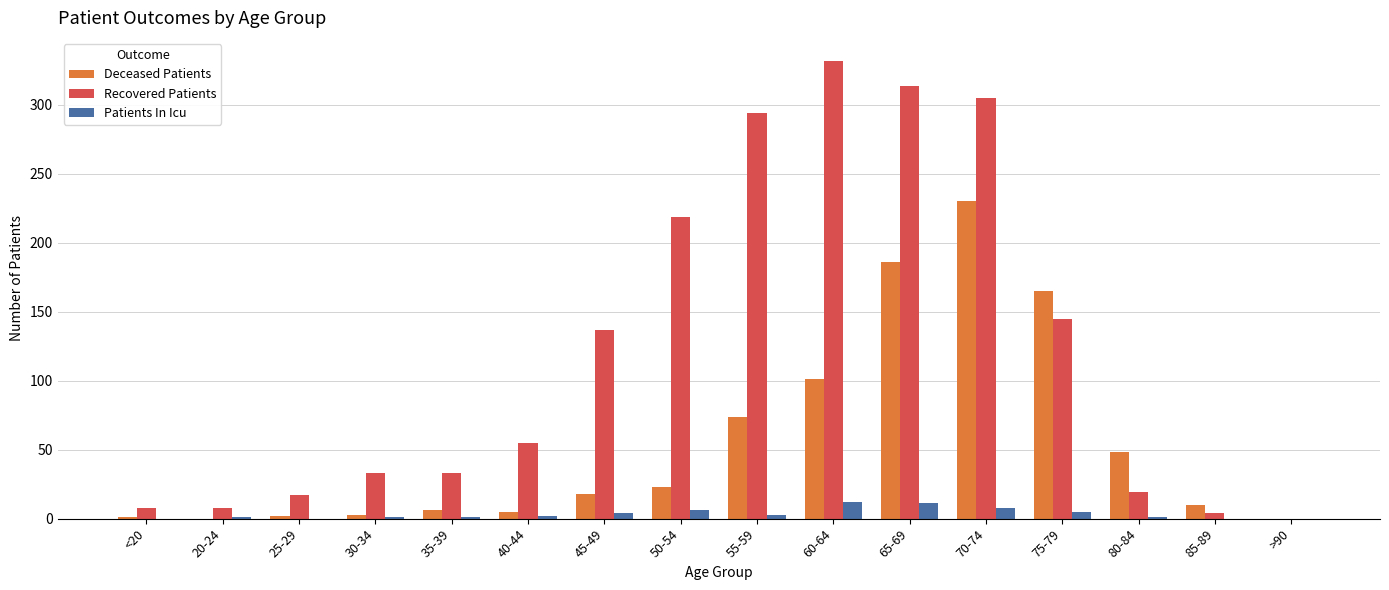

What is the highest value of the Patients In Icu series?

12